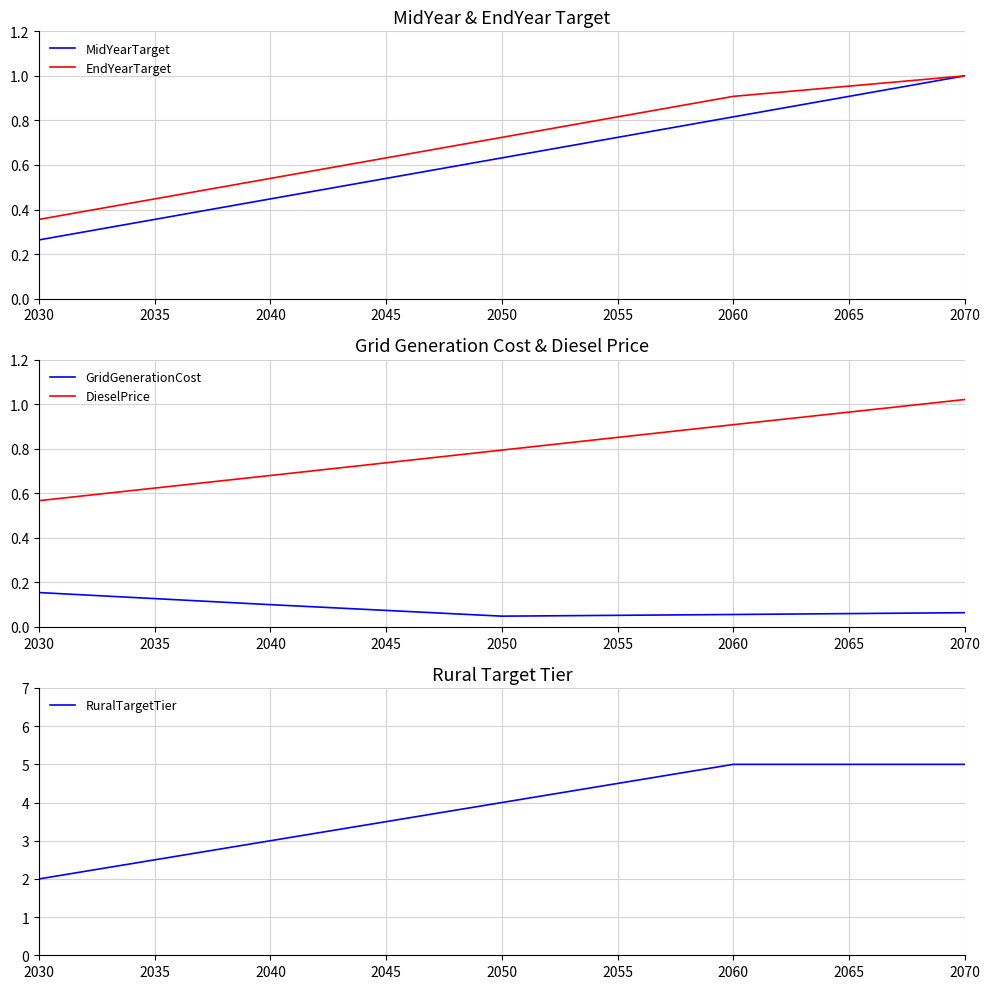

True or false: EndYearTarget has a value of 1.0 at 2070.

True